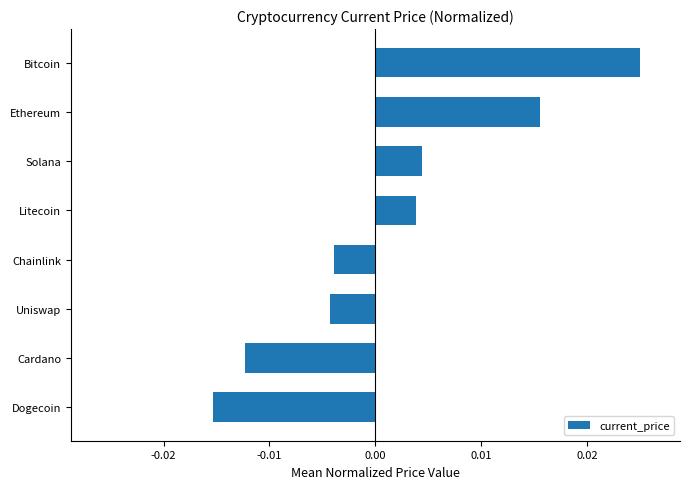

Which has a higher value, Dogecoin or Ethereum?

Ethereum